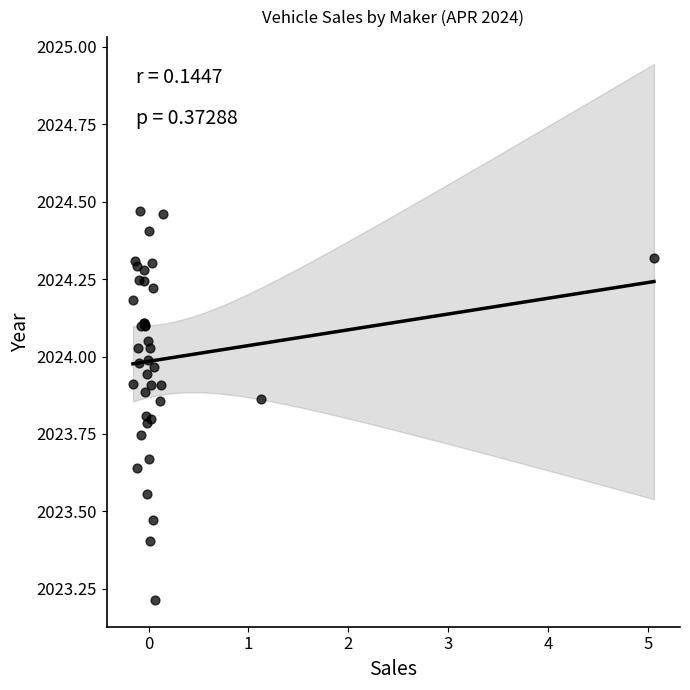

What Y value in the scatter plot is closest to 2023?

2023.2